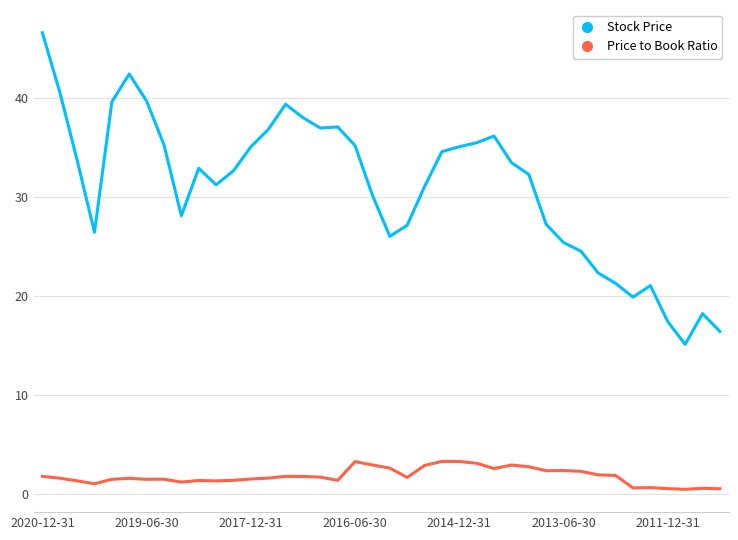

What are all the series names shown in the legend?

Stock Price, Price to Book Ratio